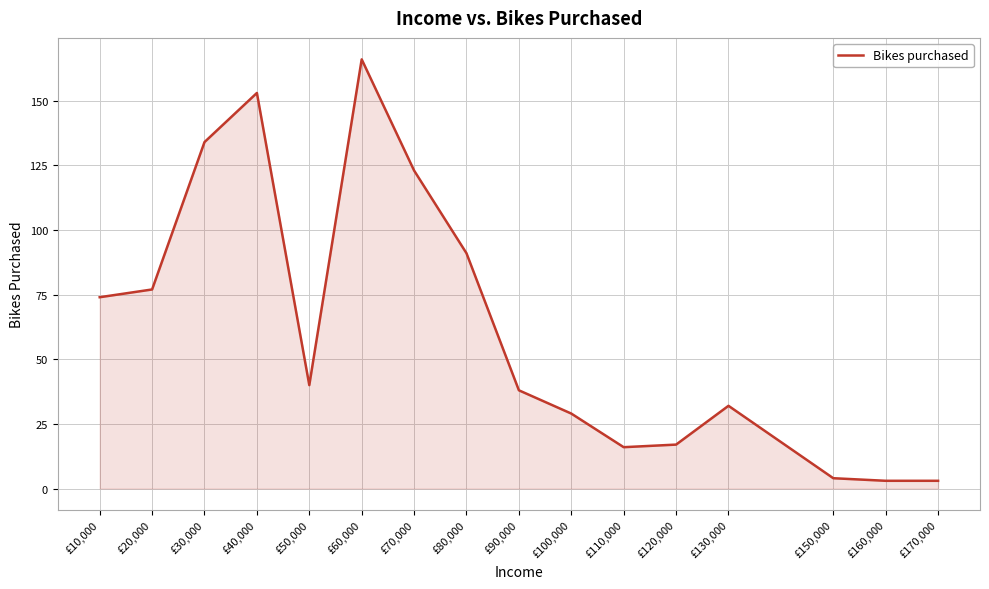

What is the greatest value displayed?

166